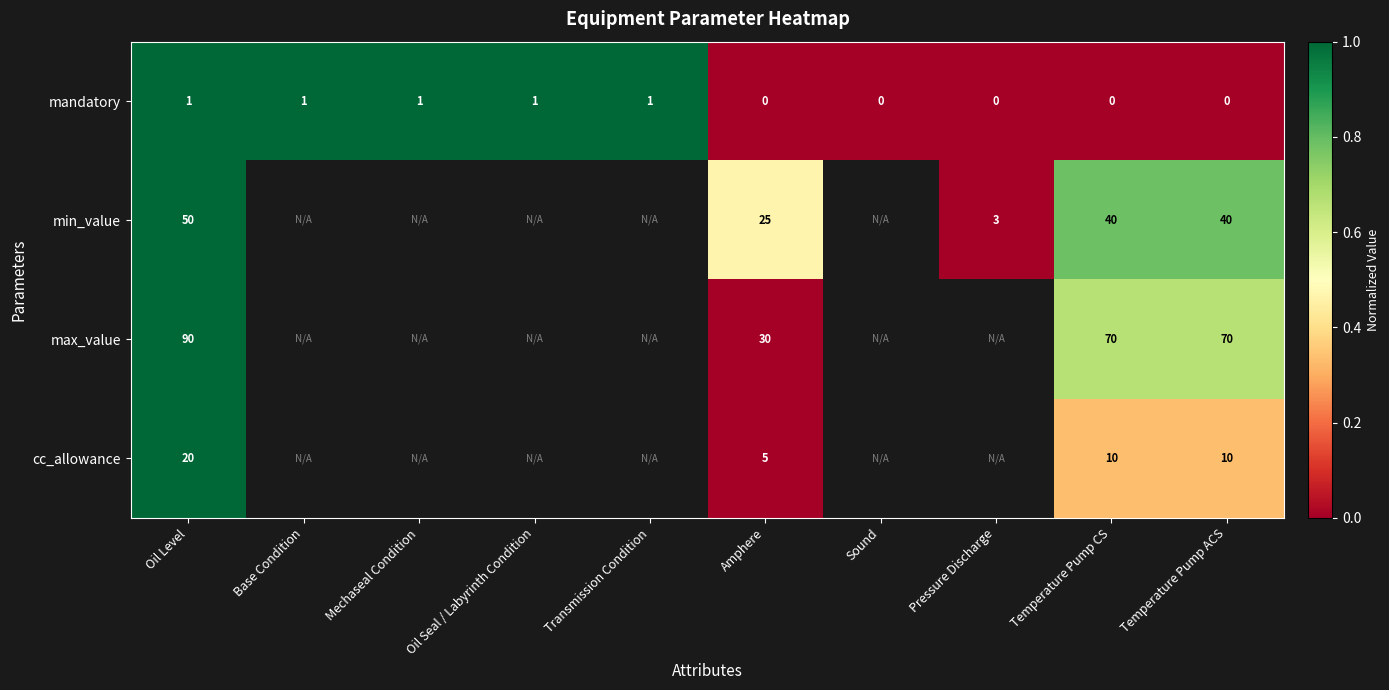

The value of cc_allowance at Oil Level is 20. True or false?

True